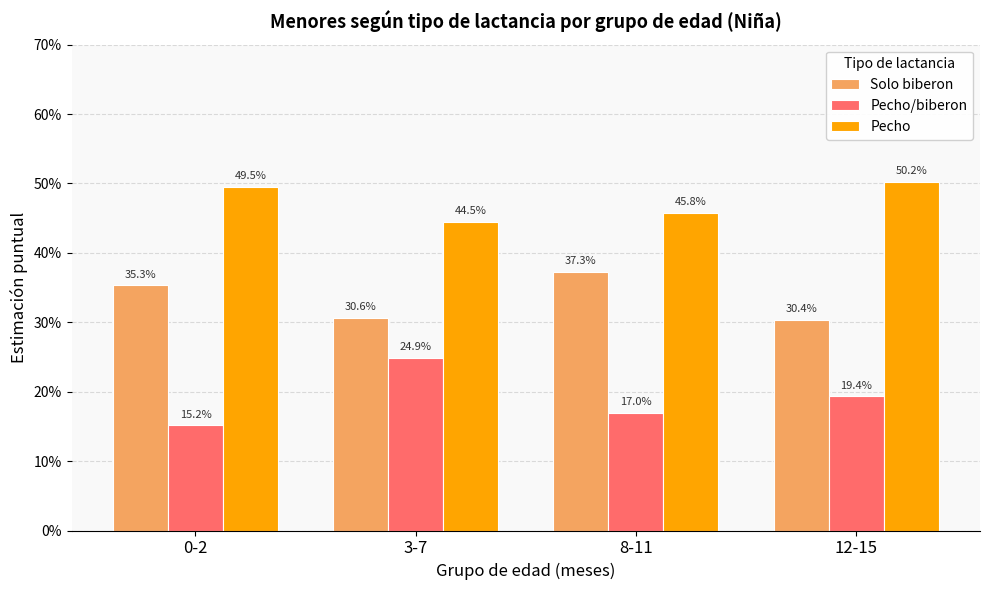

Does the chart contain stacked bars?

No